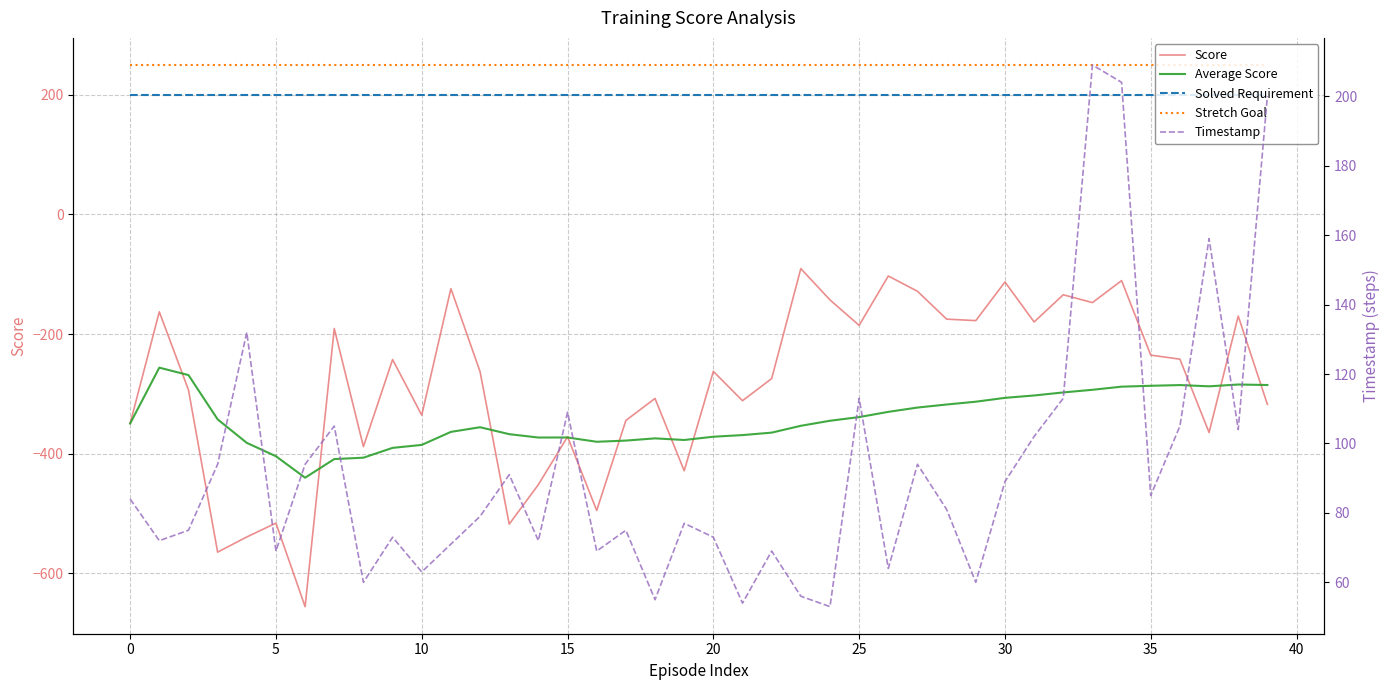

True or false: Timestamp has more than 0 points higher than both neighbors.

True